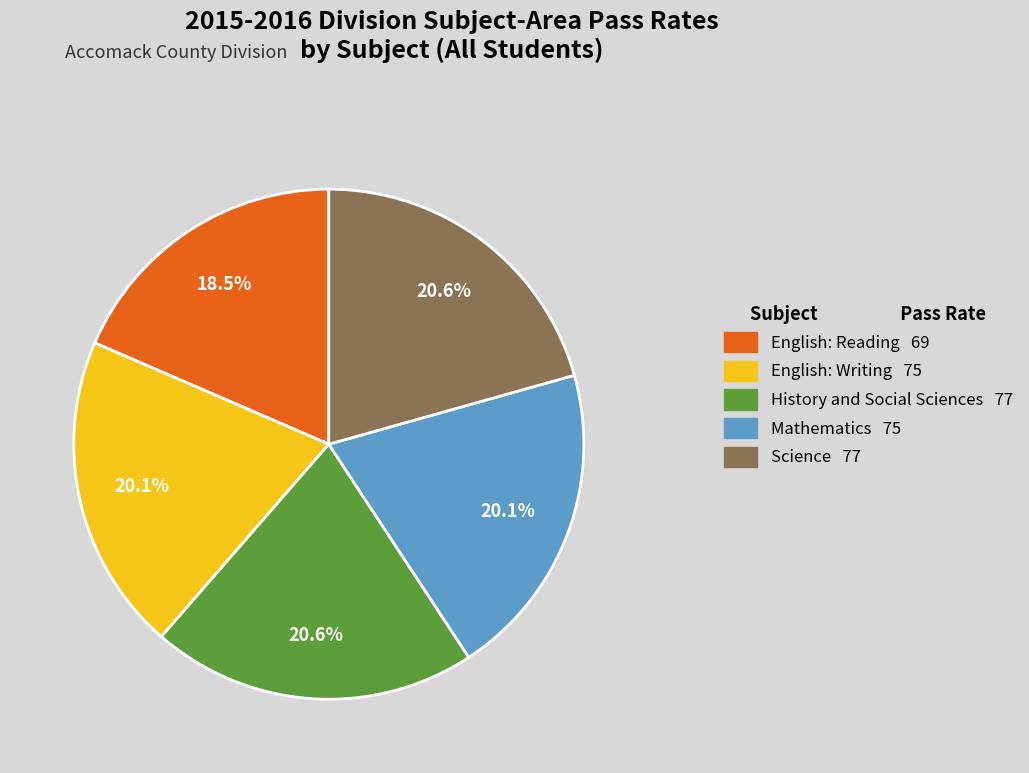

Count the number of slices in the pie.

5